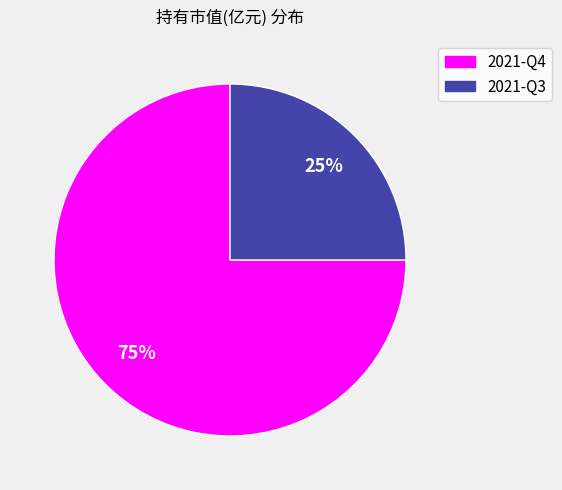

Do 2021-Q4 and 2021-Q3 together represent more than half of the pie?

Yes